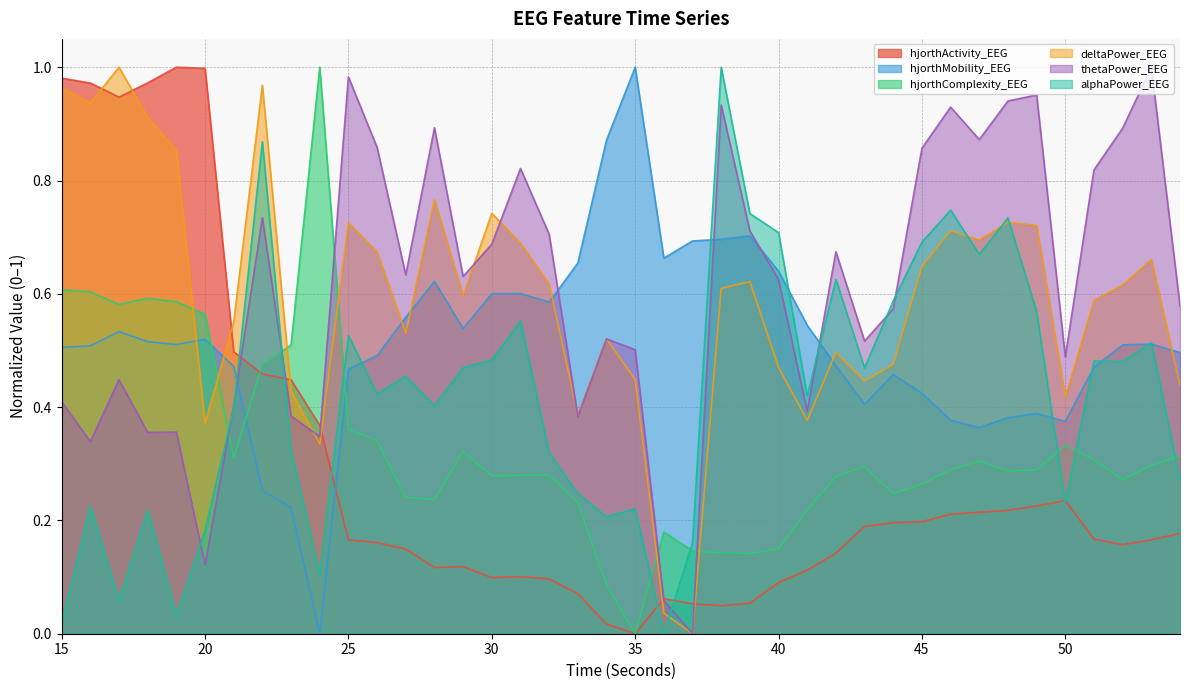

What is the difference between the hjorthComplexity_EEG values at 46 and 35?

0.3